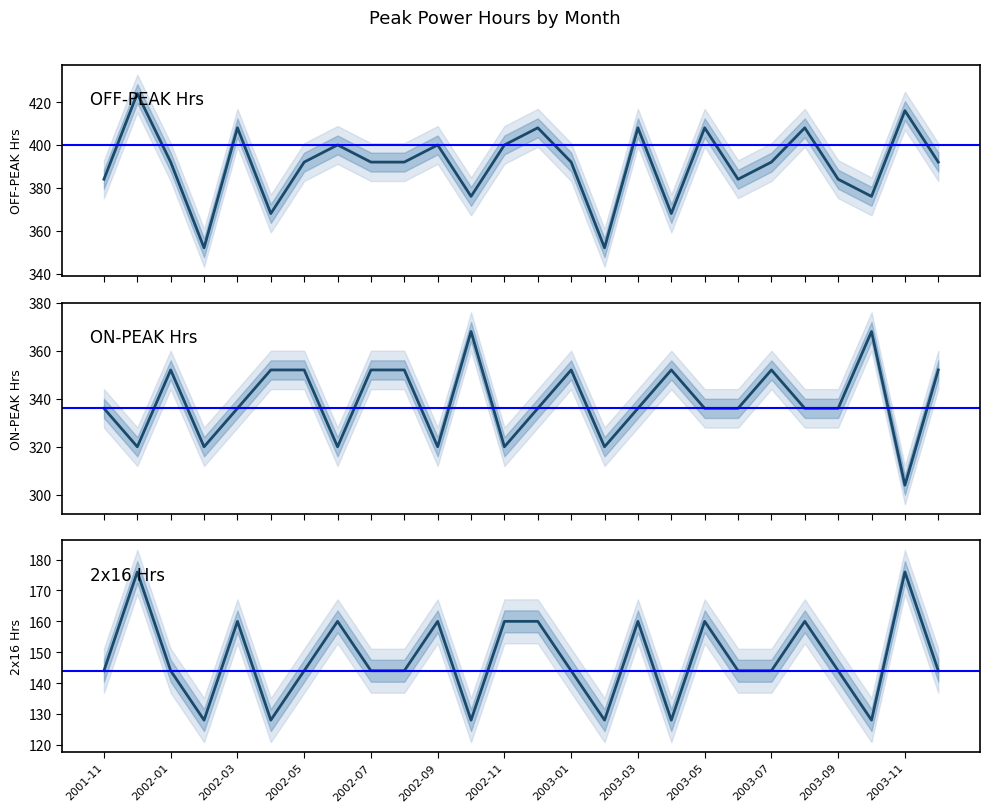

Rank the series by their maximum value, from highest to lowest.

OFF-PEAK Hrs, ON-PEAK Hrs, 2x16 Hrs